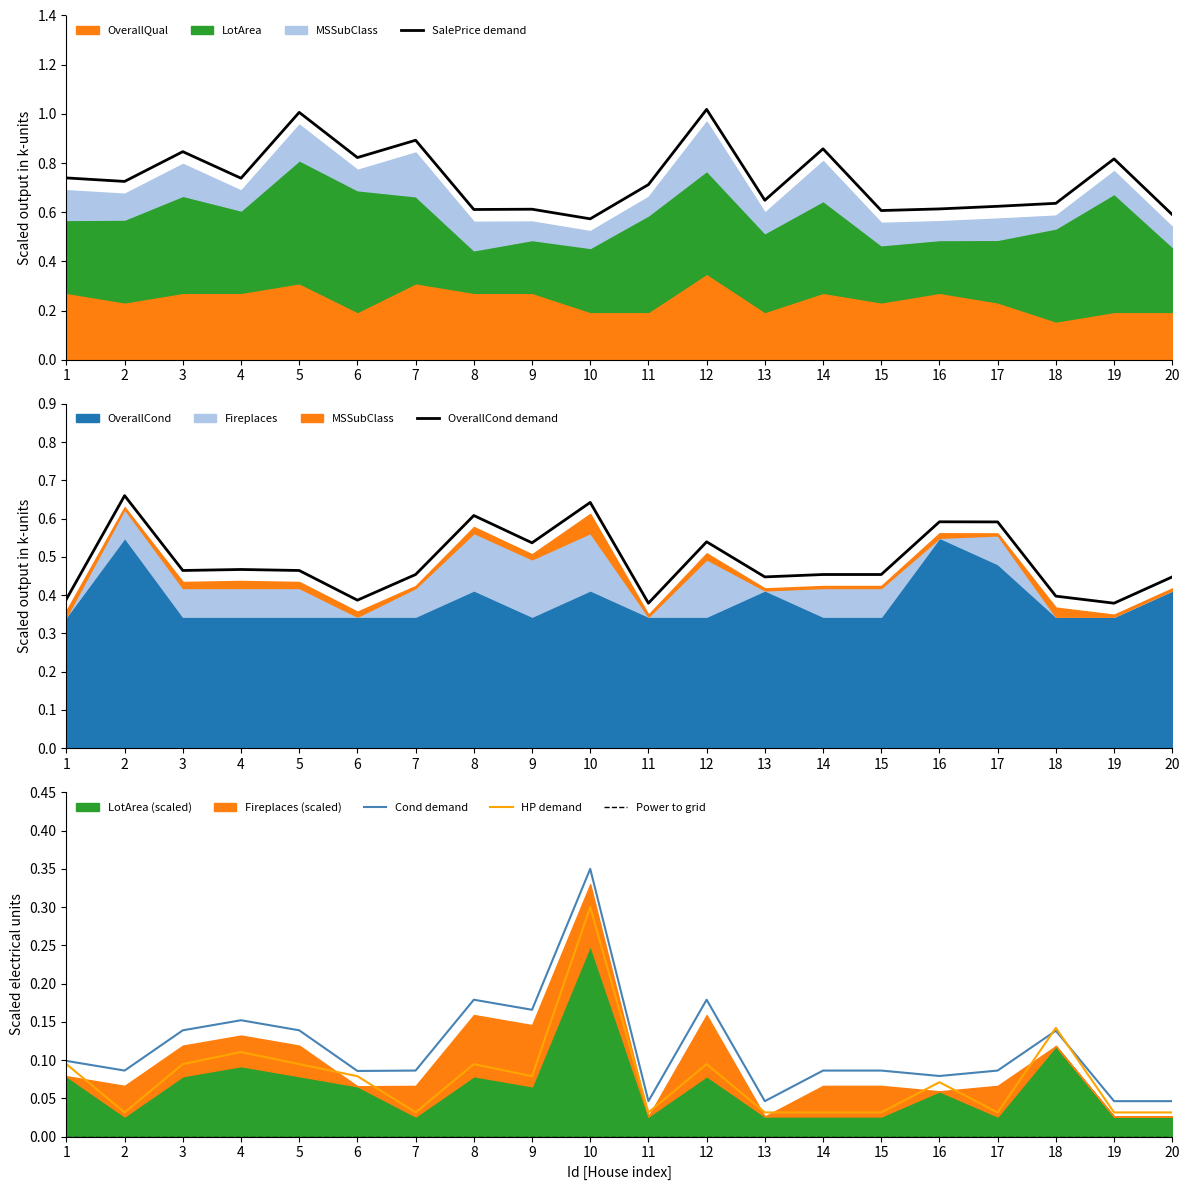

True or false: OverallCond demand has more than 1 points higher than both neighbors.

True